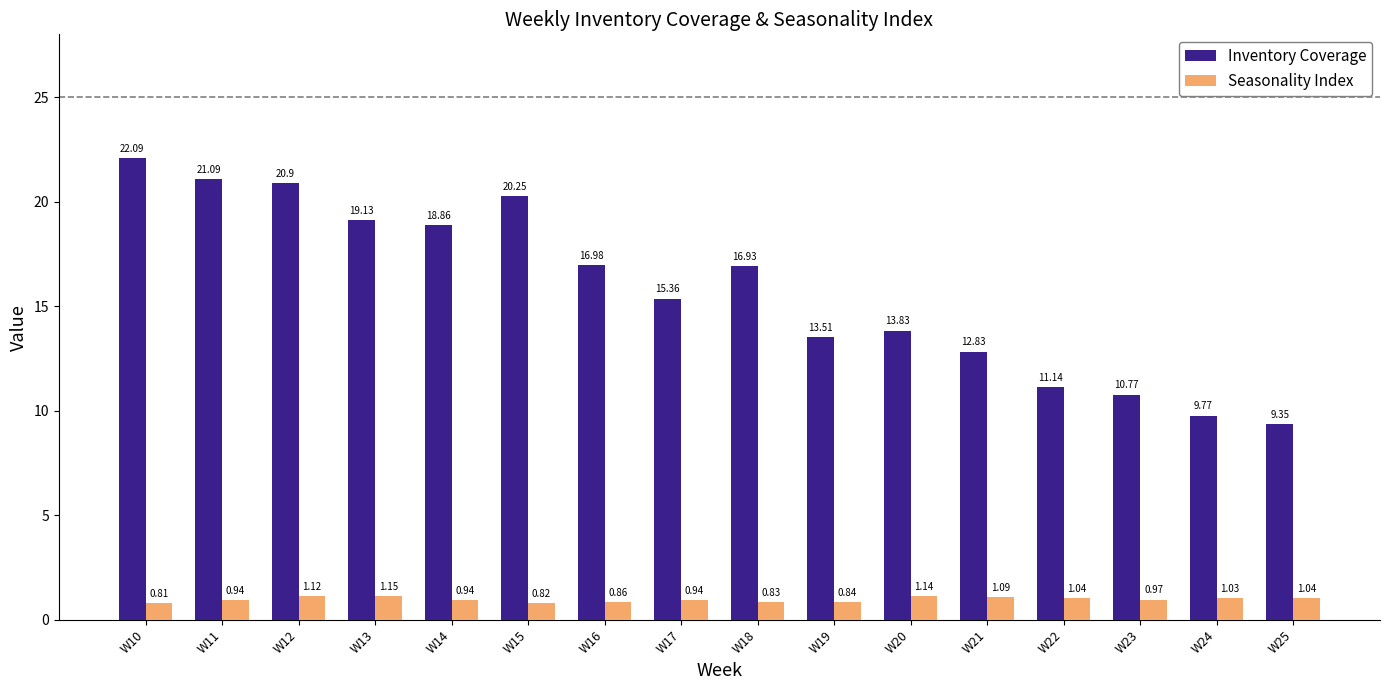

Which series changed the most between W12 and W17?

Inventory Coverage